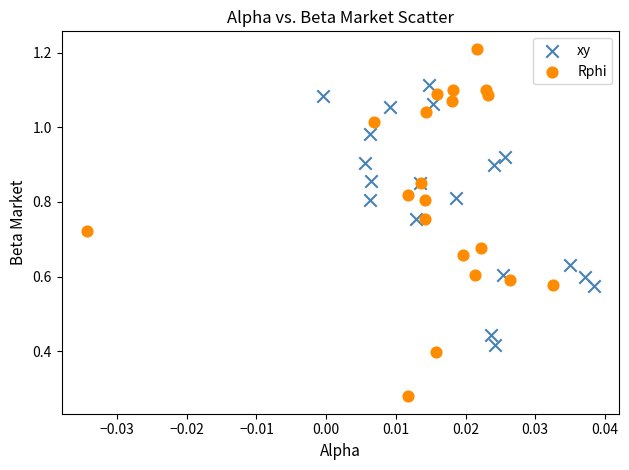

Which series has the largest Y range (max minus min)?

Rphi